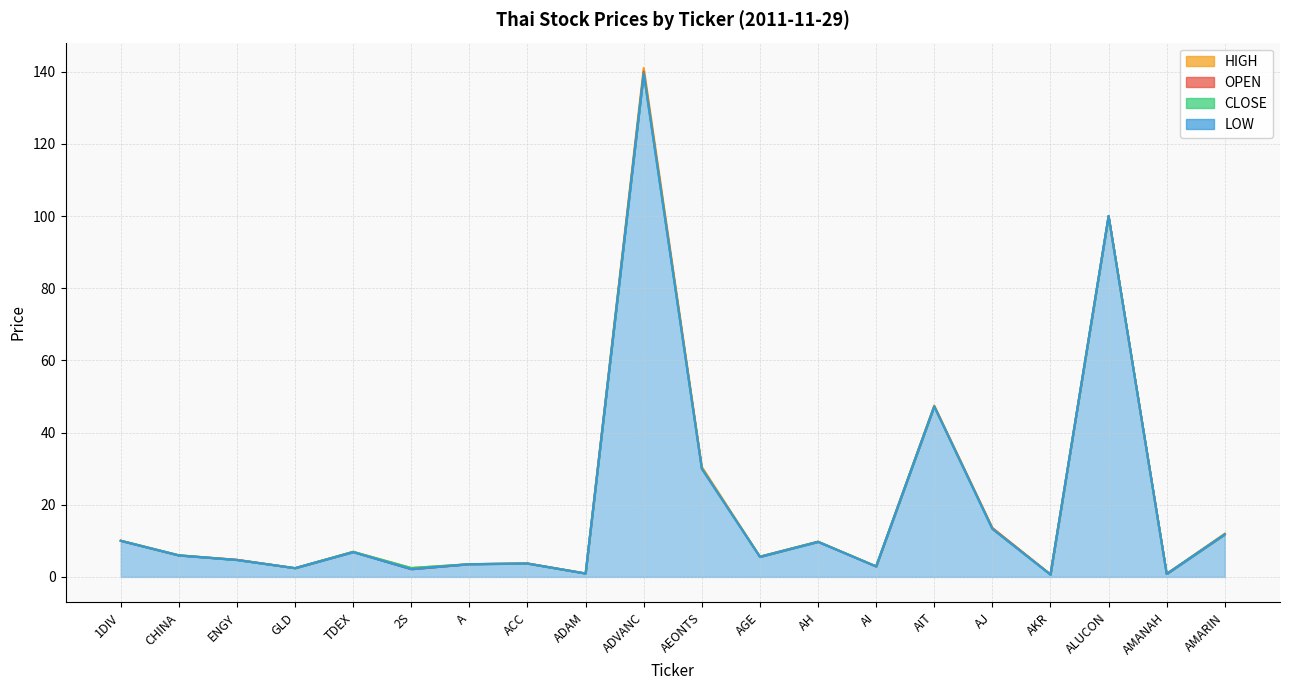

True or false: LOW and HIGH intersect in this chart.

False